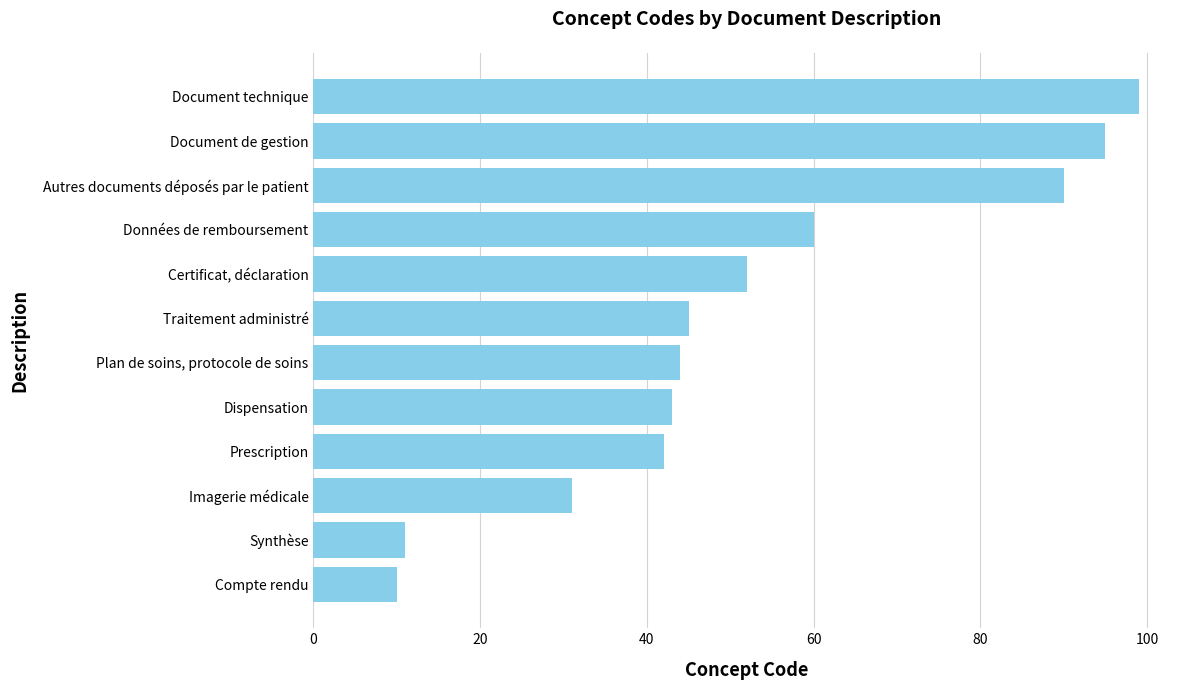

The chart shows a value of 142 at Document de gestion. True or false?

False